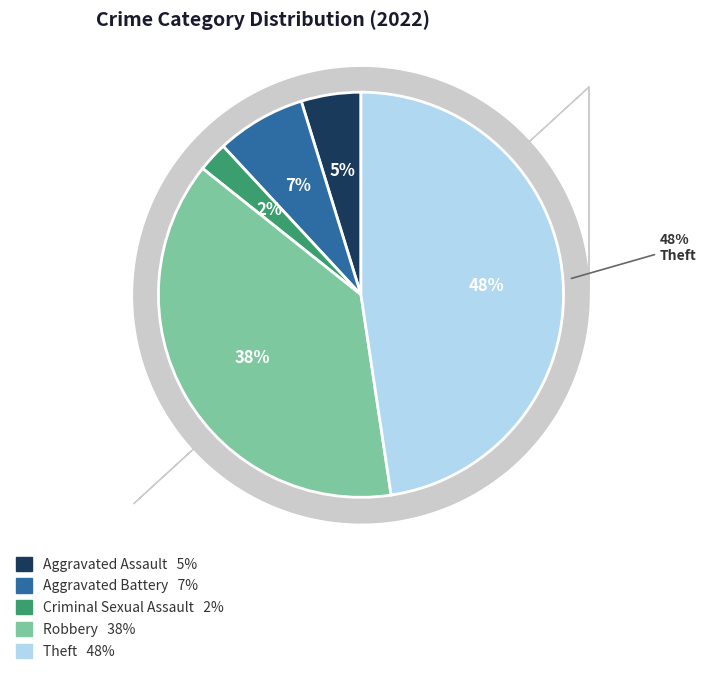

Which has a higher value, Theft or Criminal Sexual Assault?

Theft